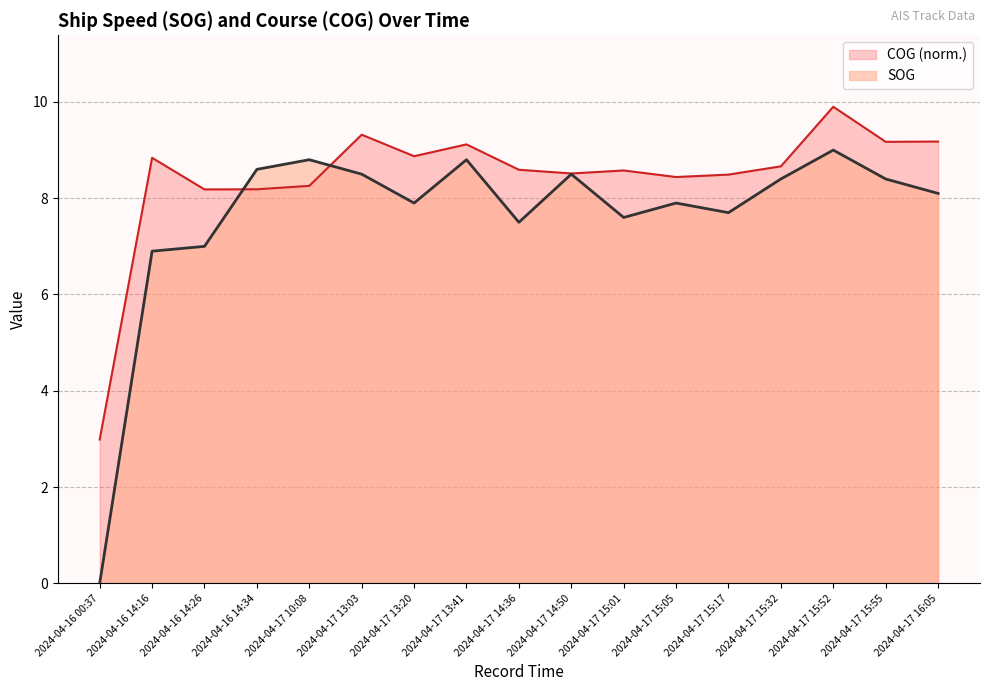

Reading left to right, transcribe all the data shown in this chart.

SOG: 0.0	6.9	7.0	8.6	8.8	8.5	7.9	8.8	7.5	8.5	7.6	7.9	7.7	8.4	9.0	8.4	8.1
COG: 3.0	8.8	8.2	8.2	8.3	9.3	8.9	9.1	8.6	8.5	8.6	8.4	8.5	8.7	9.9	9.2	9.2